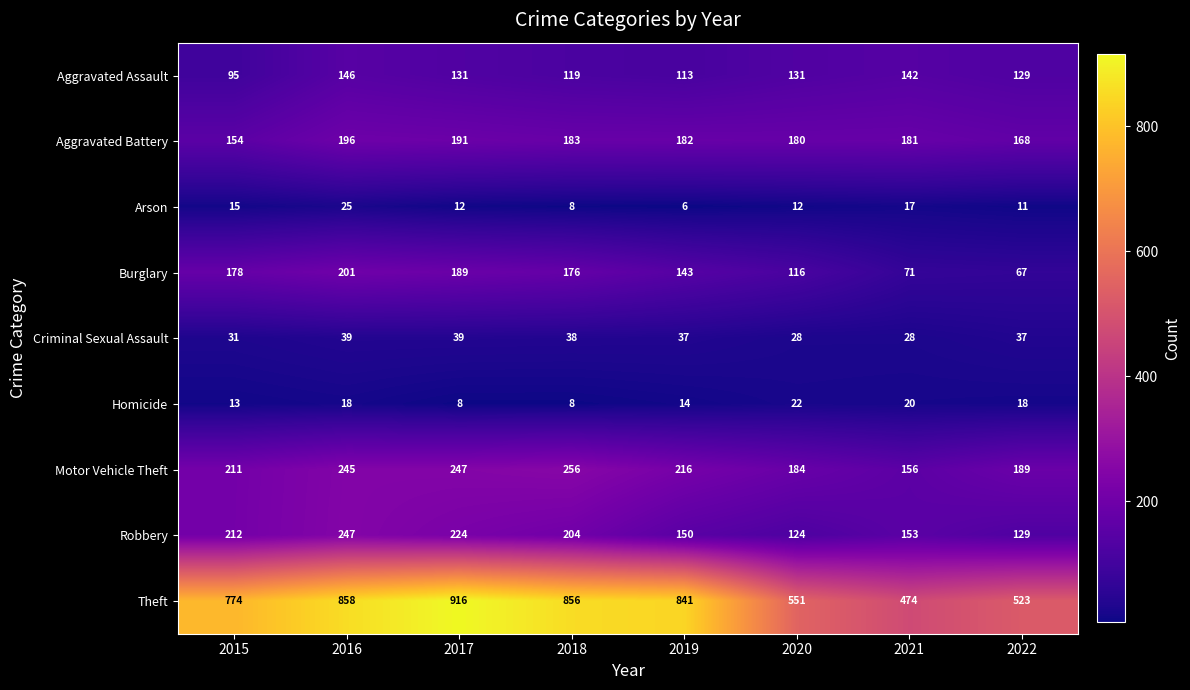

Where does the Robbery series first go above 204?

2015